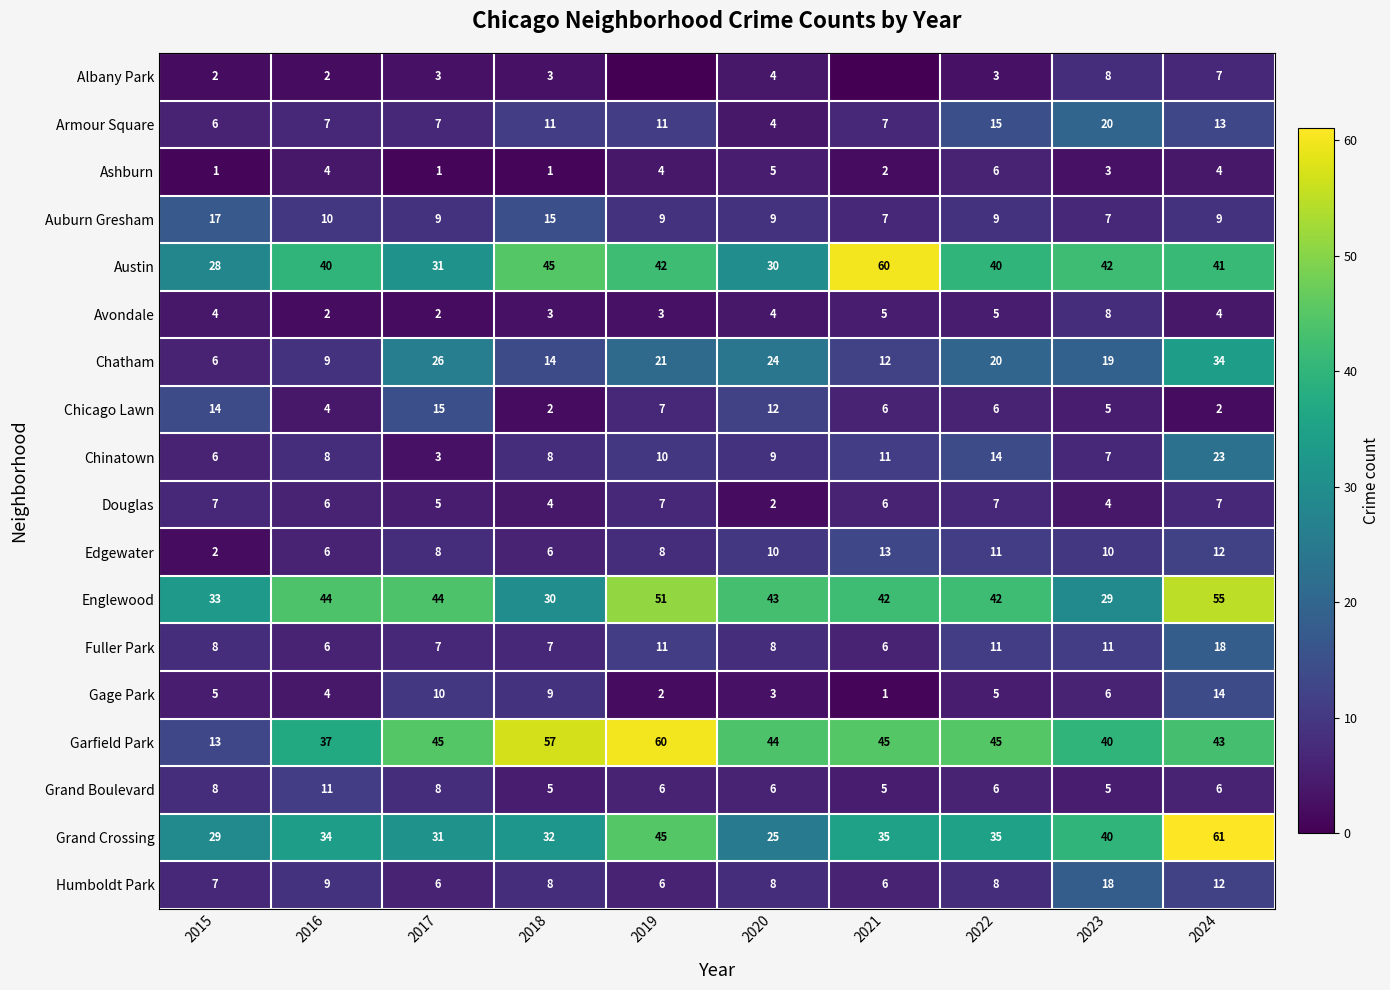

Rank the series by their maximum value, from lowest to highest.

Ashburn, Douglas, Albany Park, Avondale, Grand Boulevard, Edgewater, Gage Park, Chicago Lawn, Auburn Gresham, Fuller Park, Humboldt Park, Armour Square, Chinatown, Chatham, Englewood, Austin, Garfield Park, Grand Crossing